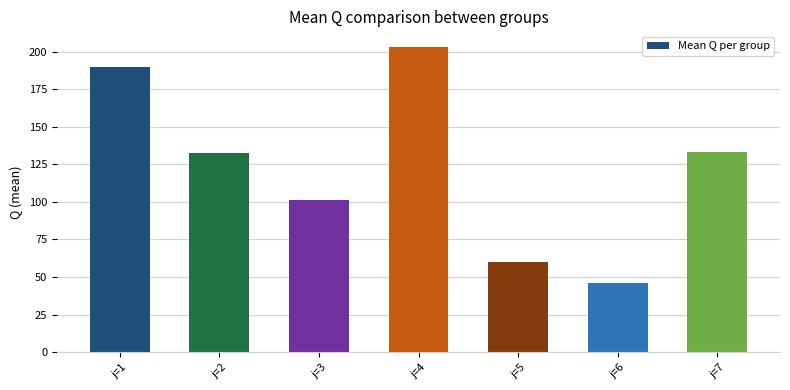

What is the smallest value displayed?

46.0